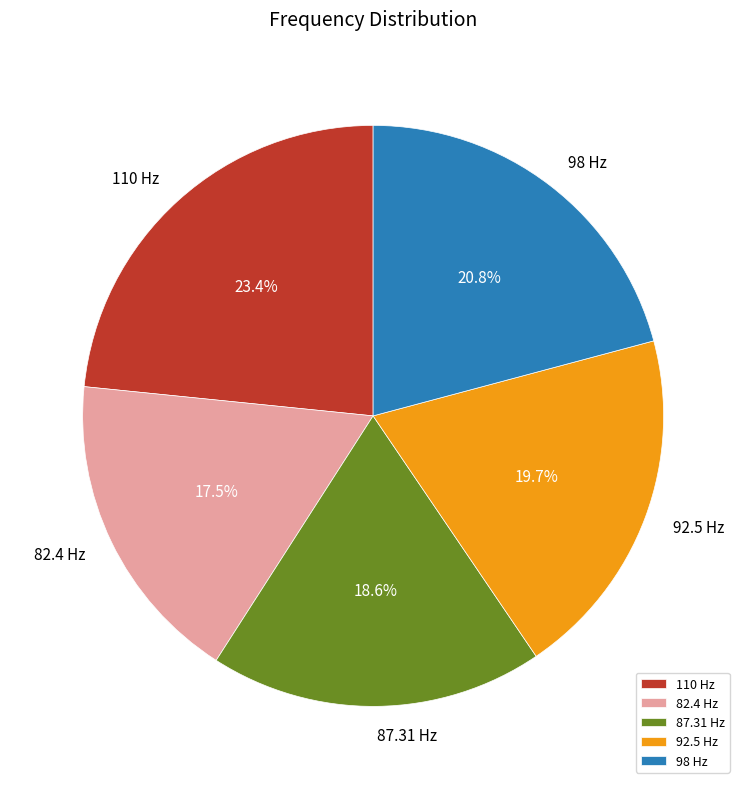

Rank the categories by value from lowest to highest.

82.4 Hz, 87.31 Hz, 92.5 Hz, 98 Hz, 110 Hz